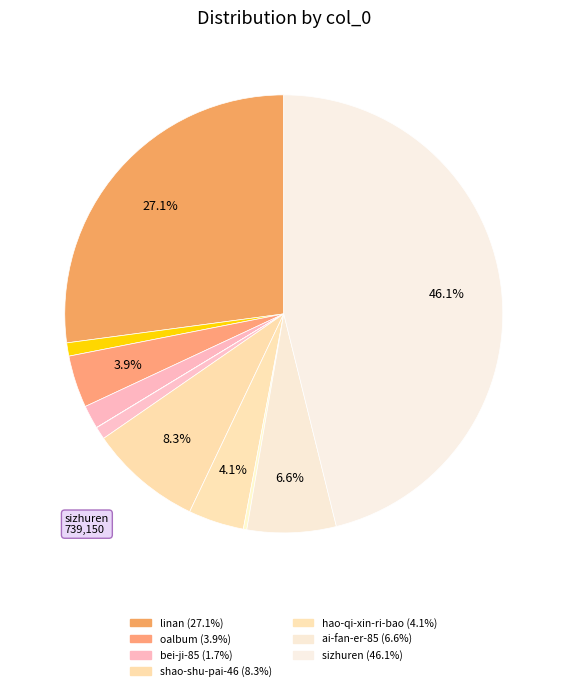

How many segments does this pie chart have?

11